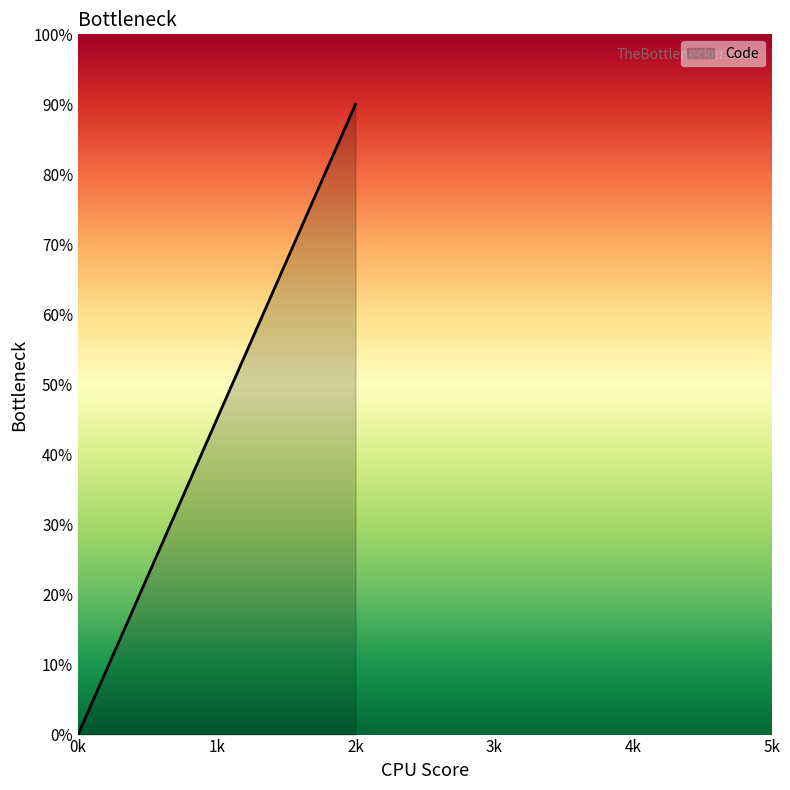

Is it true that the value at 0k is -50?

False